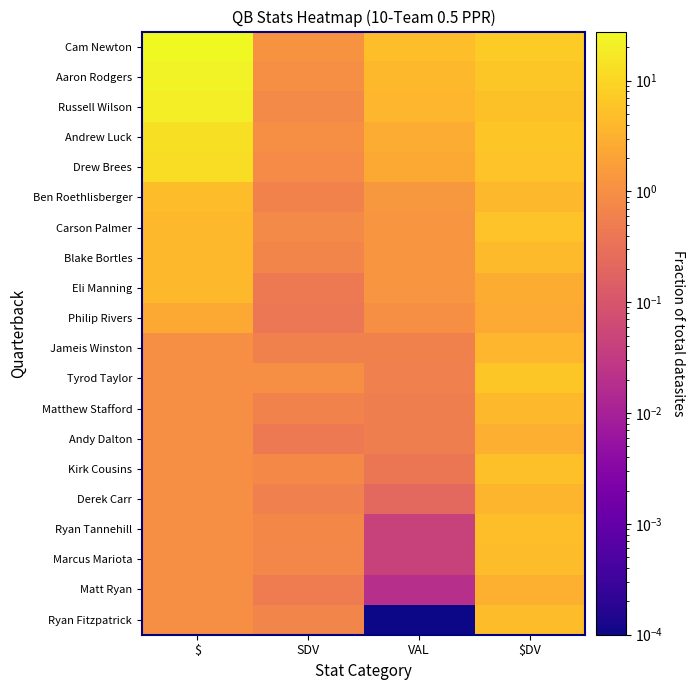

At which category is the sum across all series the highest?

$